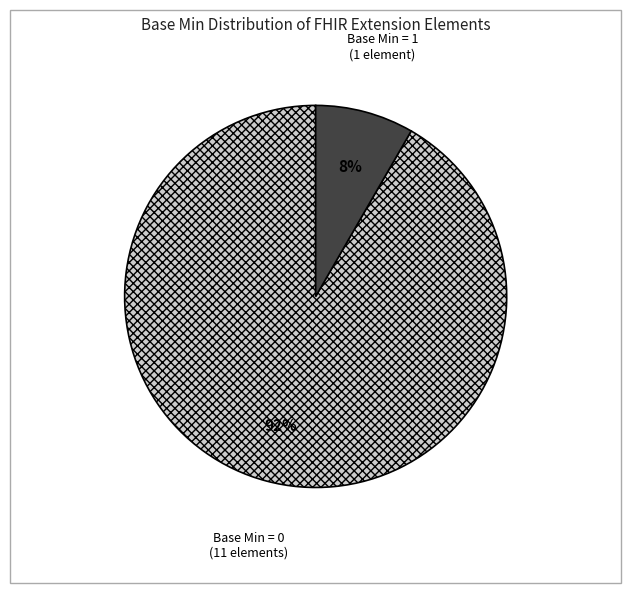

To the nearest percent, what is the average slice percentage?

50%